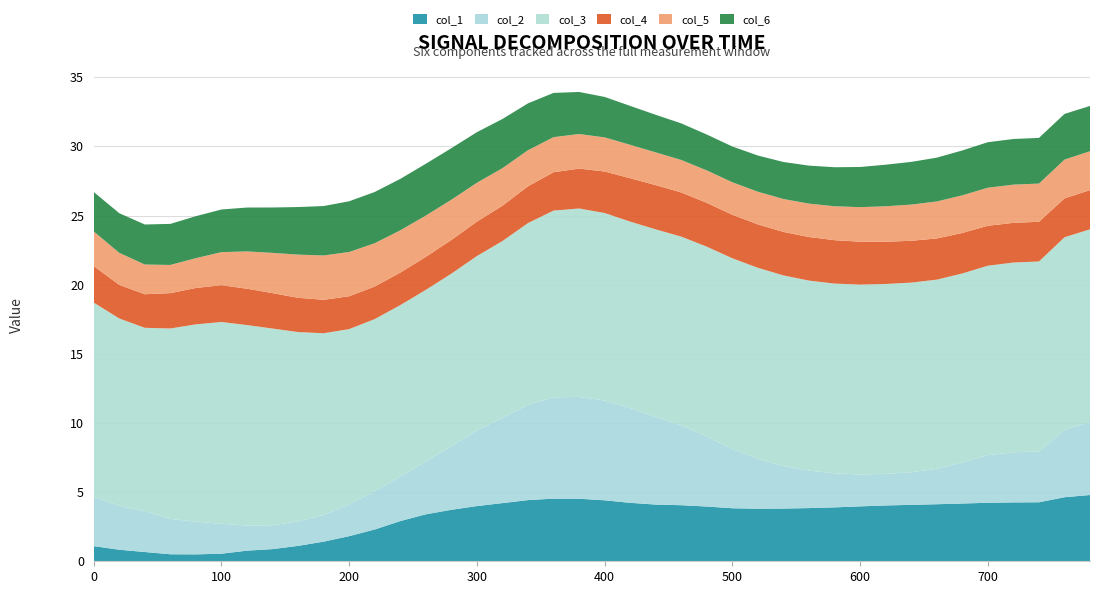

Does the chart have visible grid lines?

Yes